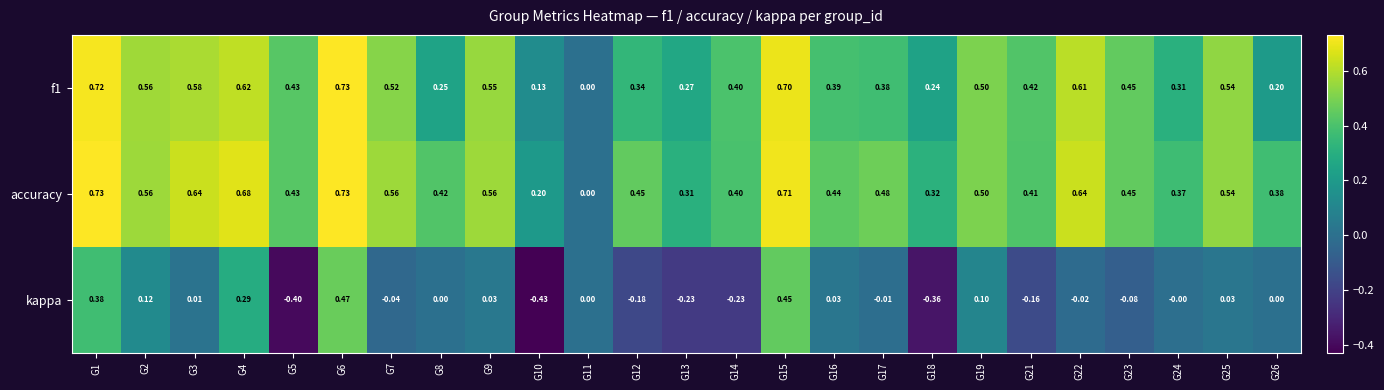

Is the value of f1 at G11 greater than the value of accuracy at G26?

No